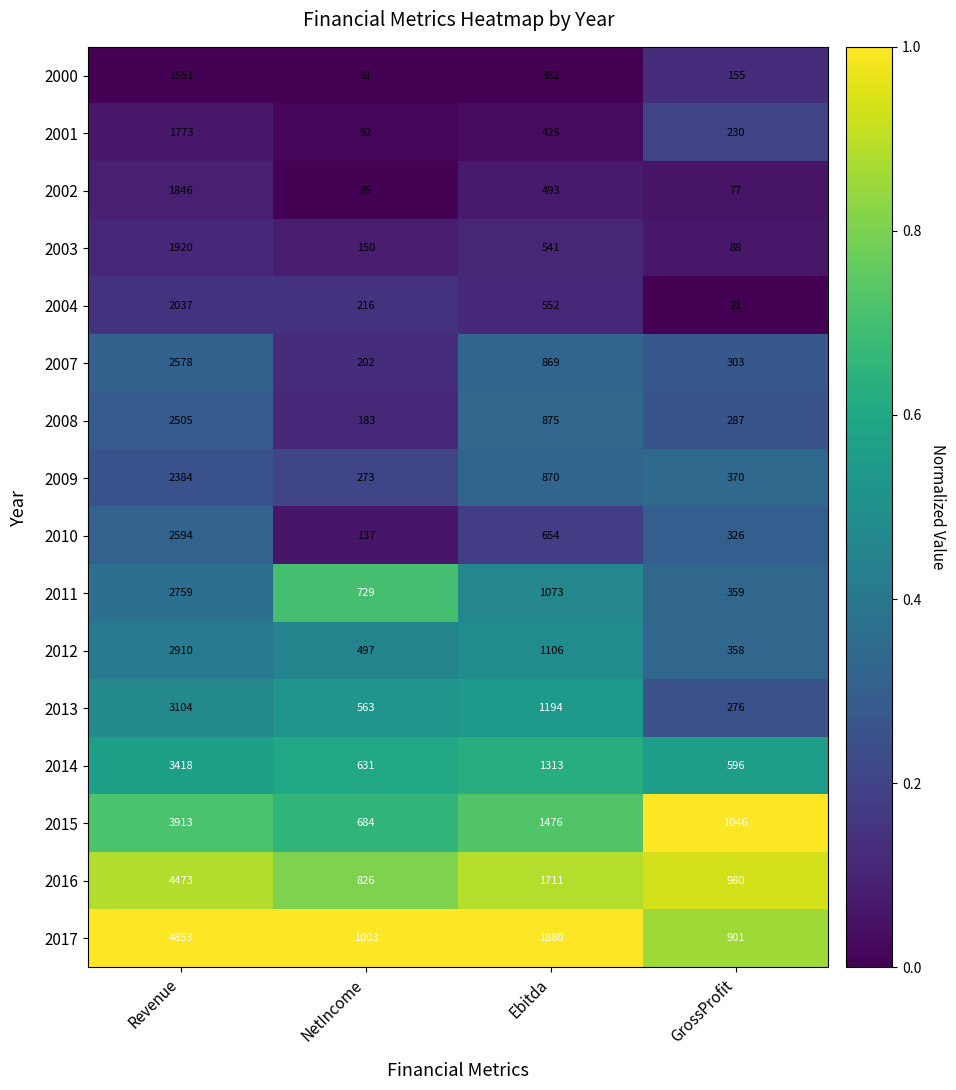

Which series has the largest total across all categories?

2017